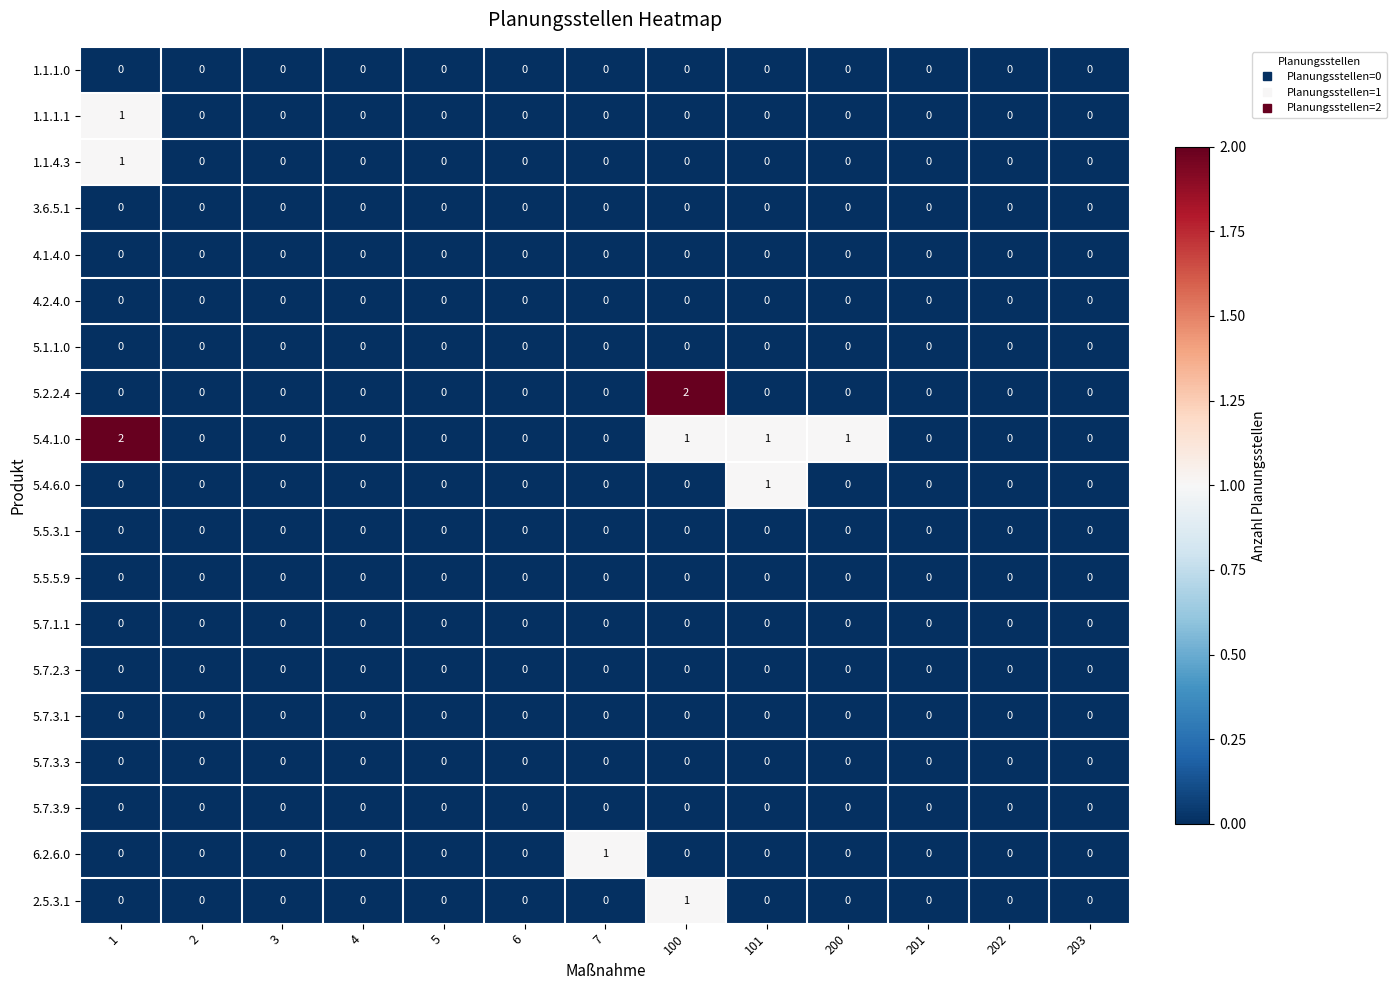

Which series has the largest total across all categories?

5.4.1.0